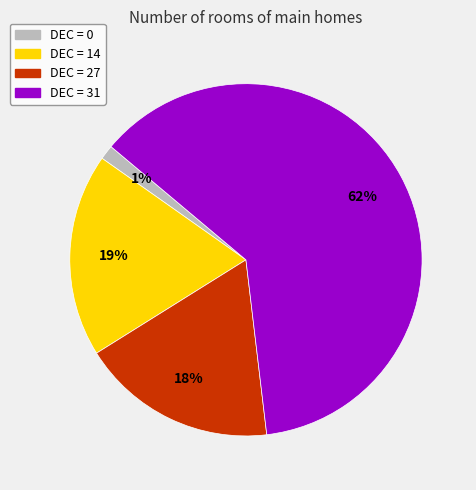

Is there a majority slice in this chart?

Yes